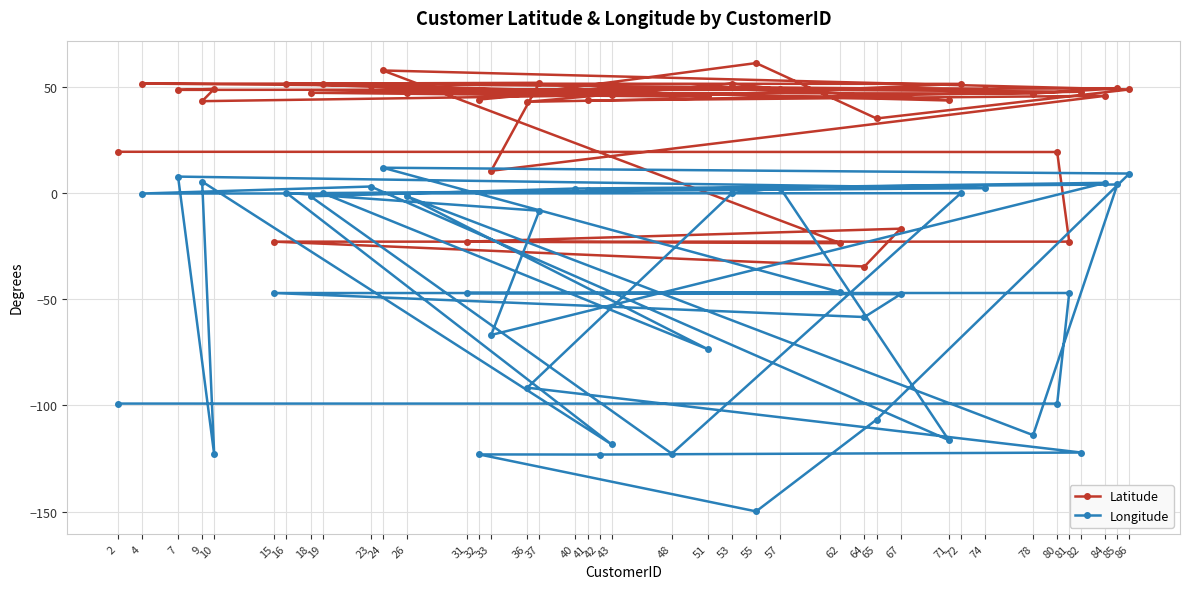

Rank the series by their maximum value, from lowest to highest.

Longitude, Latitude